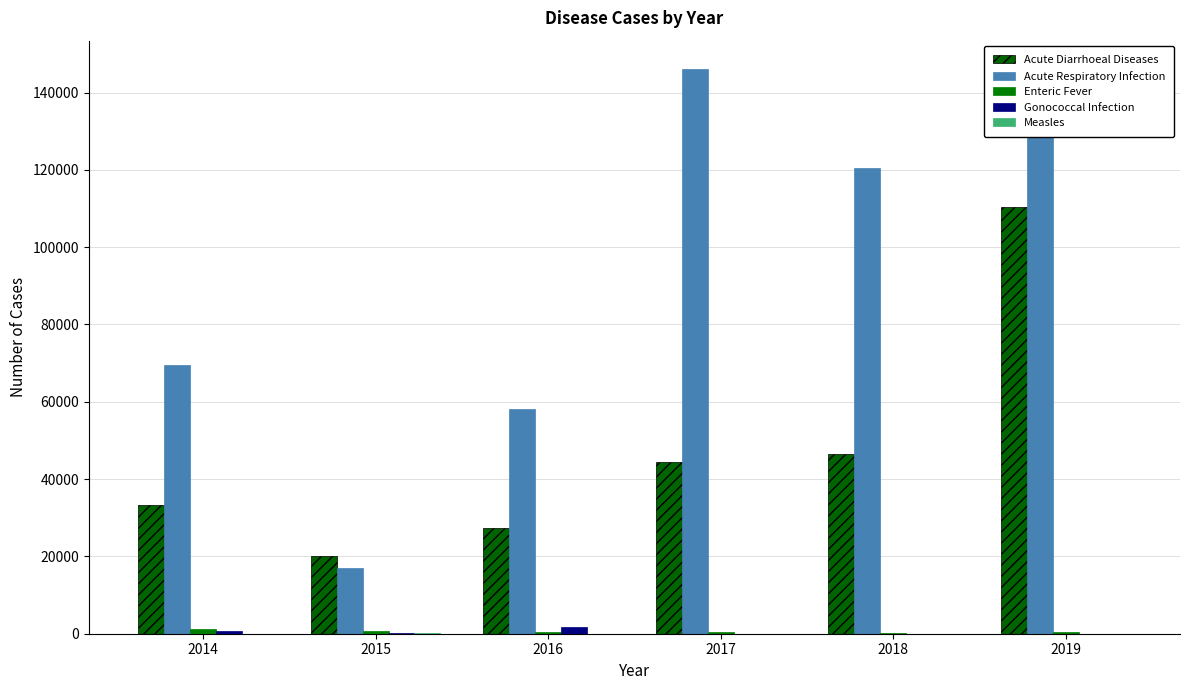

Read the Acute Diarrhoeal Diseases value at 2017, to the nearest 100.

44400